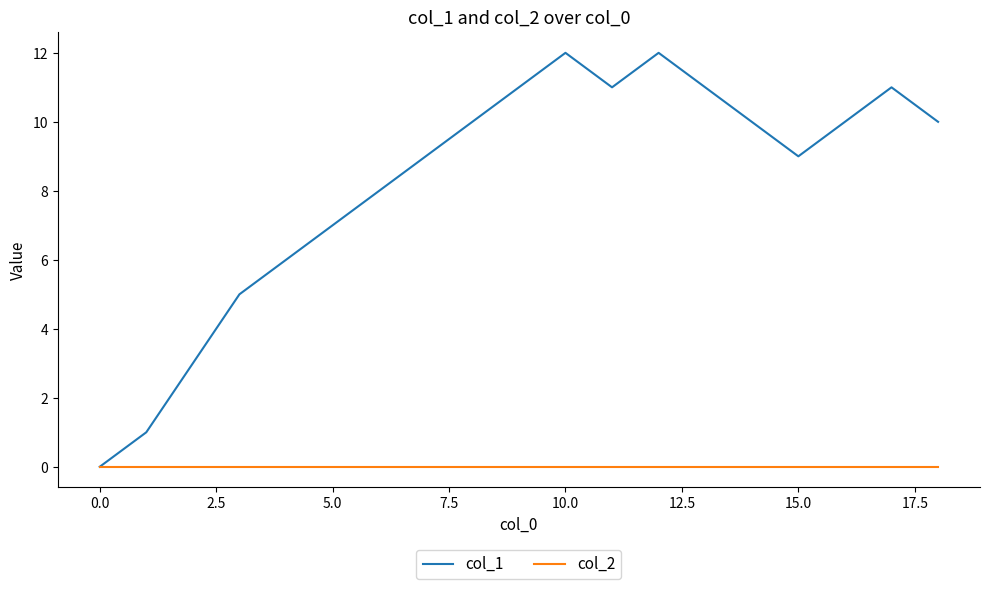

Does the chart have visible grid lines?

No